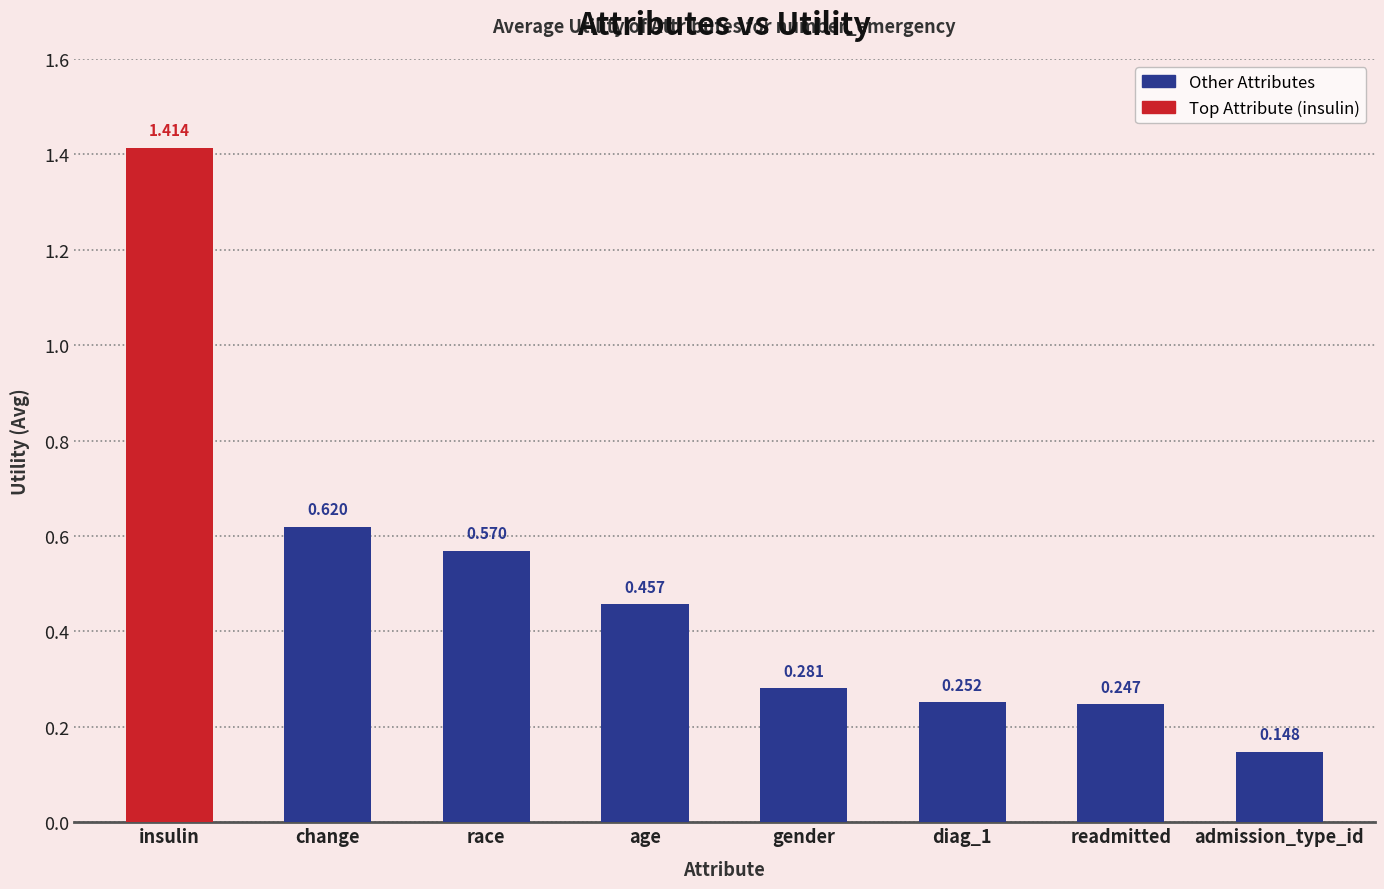

Between age and diag_1, which is larger?

age